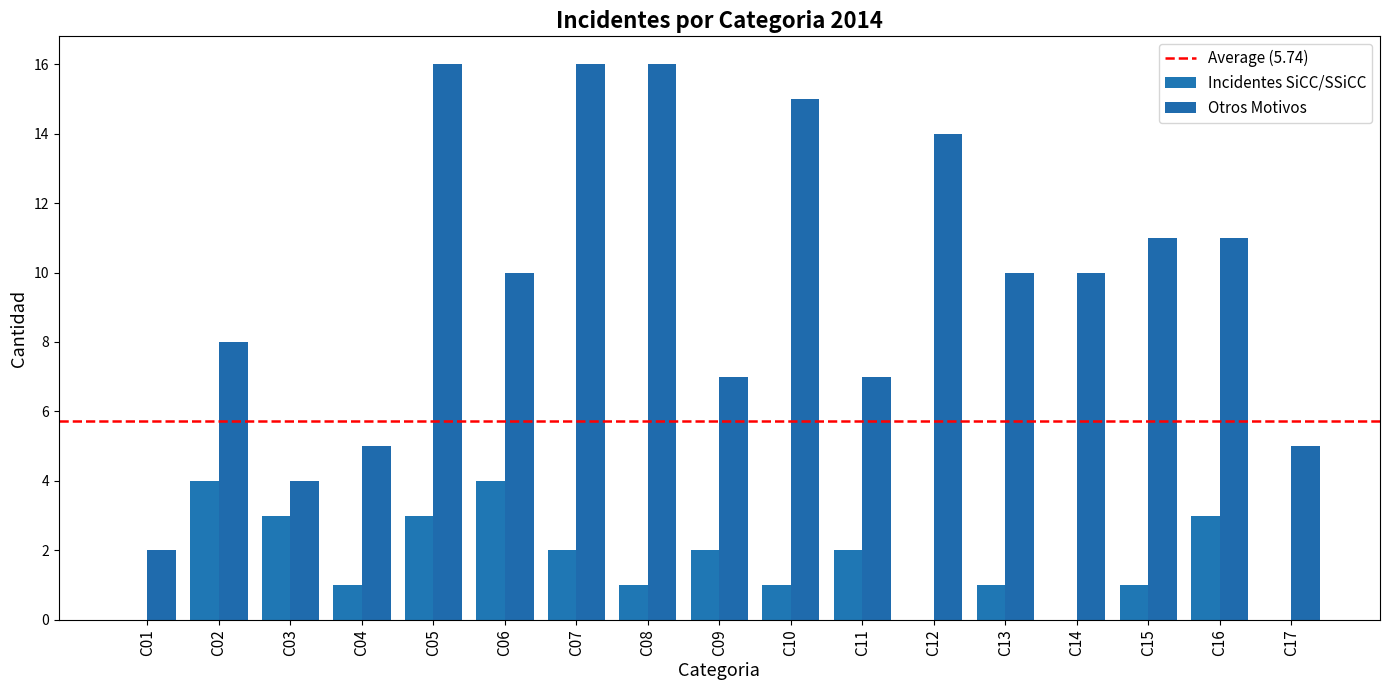

What is the difference between the highest and lowest values at C13?

9